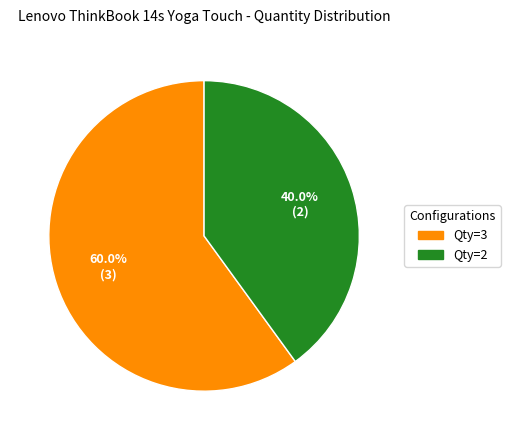

Is there a majority slice in this chart?

Yes